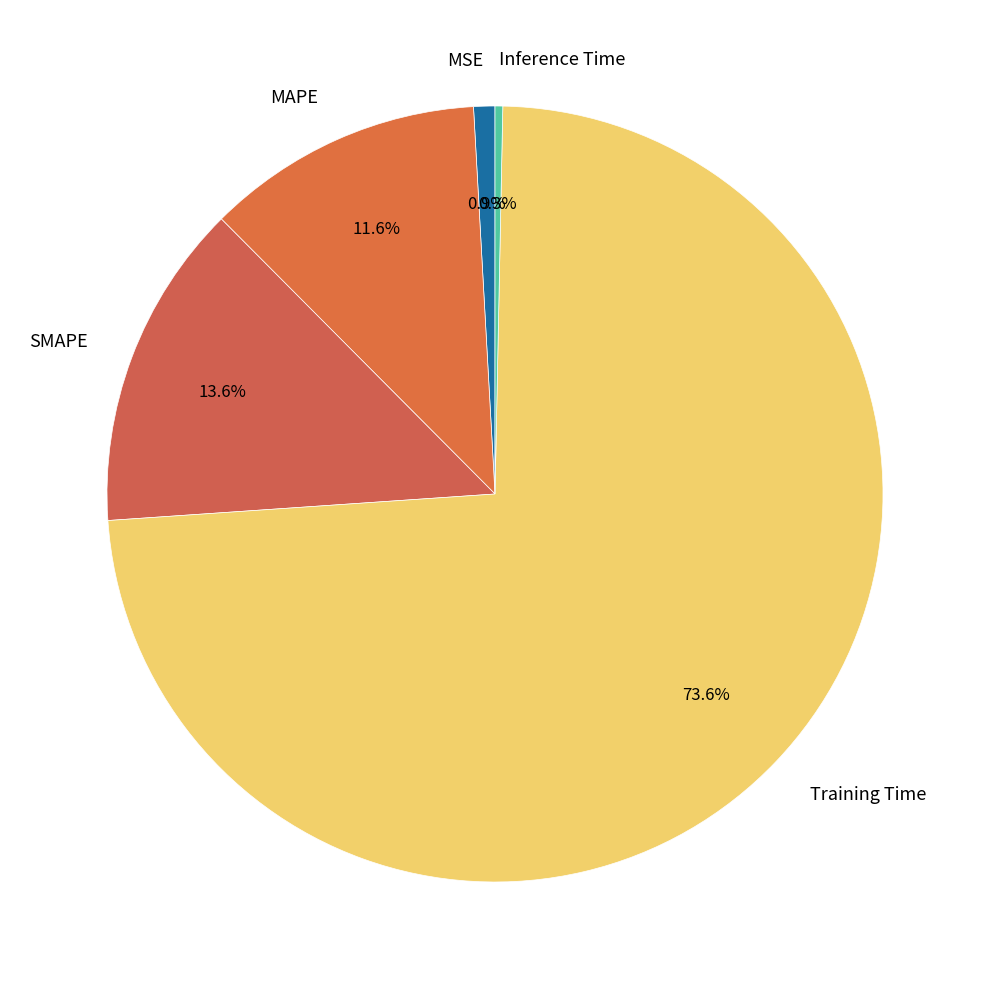

How many slices are in this pie chart?

5